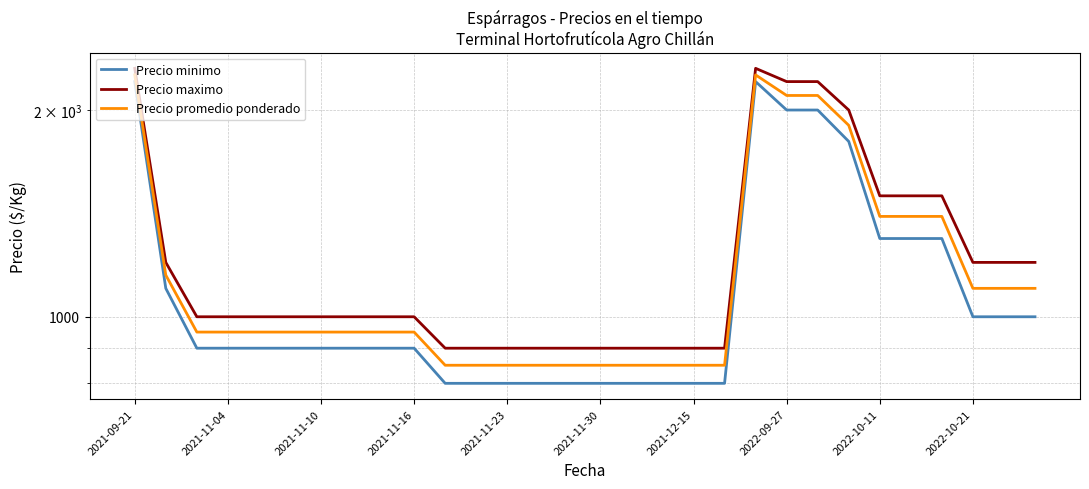

What is the difference between the highest and lowest values at 19?

100